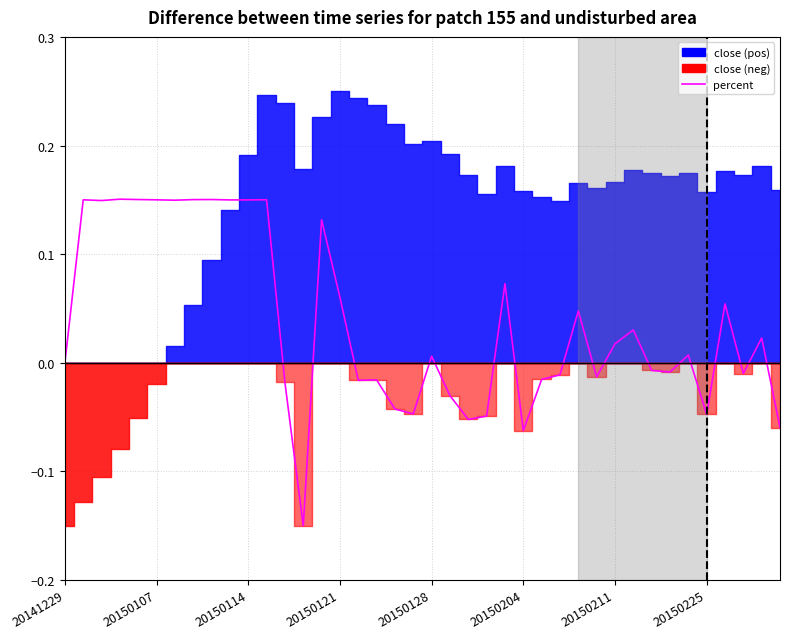

What is the label of the 3rd point from the right?

37